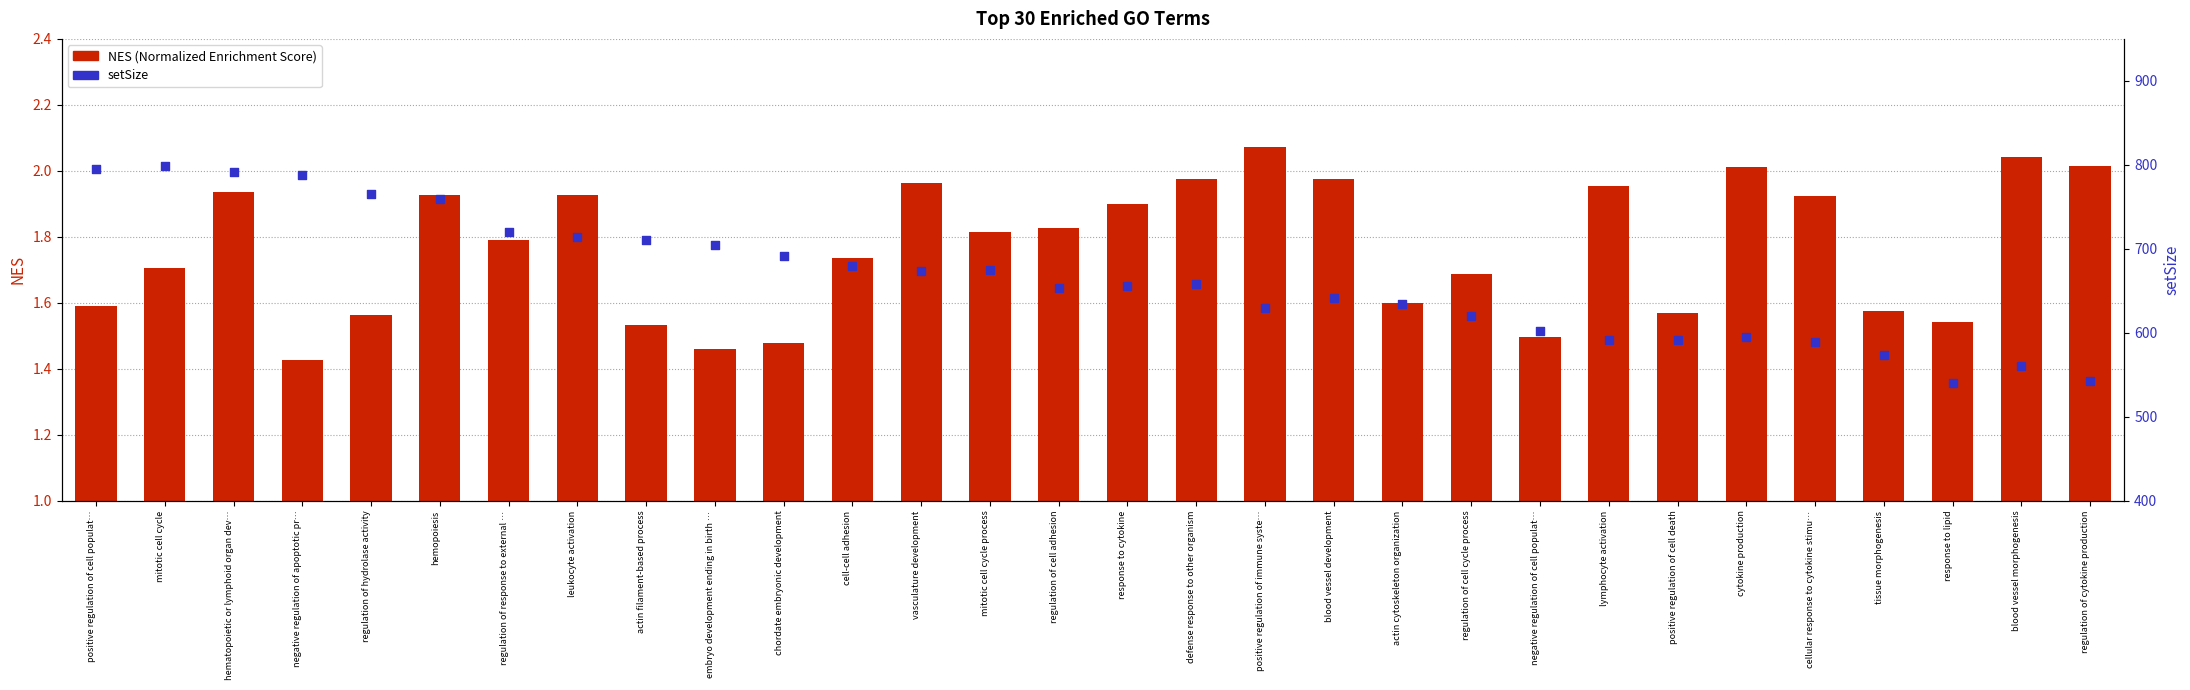

What is the total value across all series at blood vessel morphogenesis?

563.0